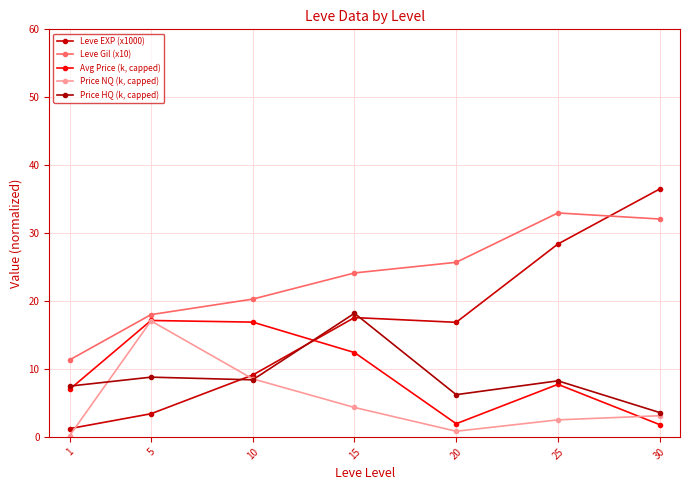

What value does the Price HQ (k, capped) series have at 25?

8.3